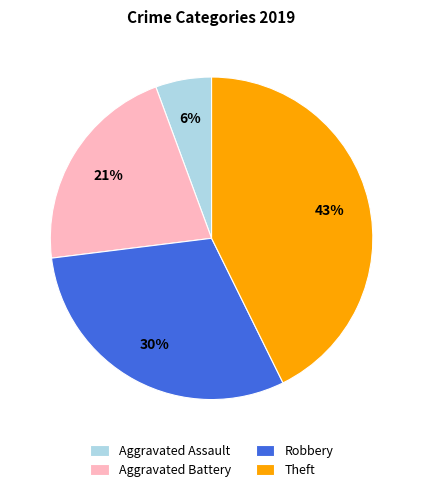

Combined, do Aggravated Assault and Theft account for over 50%?

No